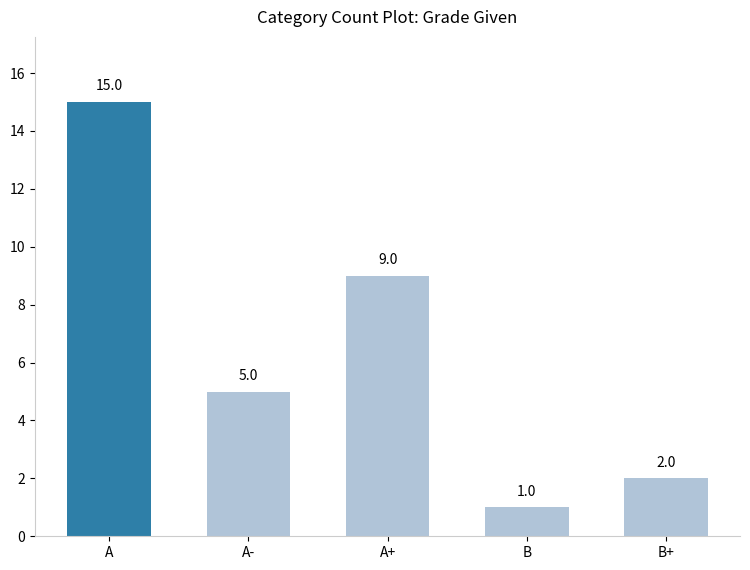

Reading left to right, list all the values displayed in this chart.

15	5	9	1	2